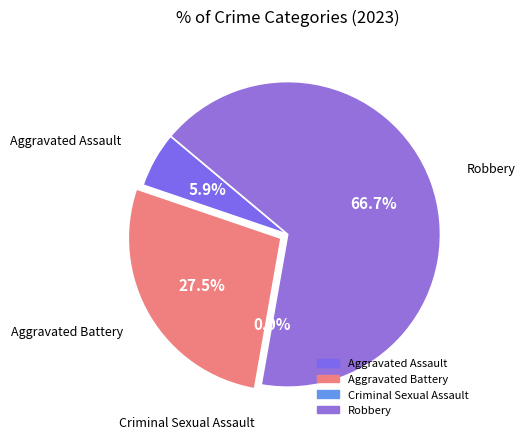

What is the change in value from Criminal Sexual Assault to Robbery?

+34